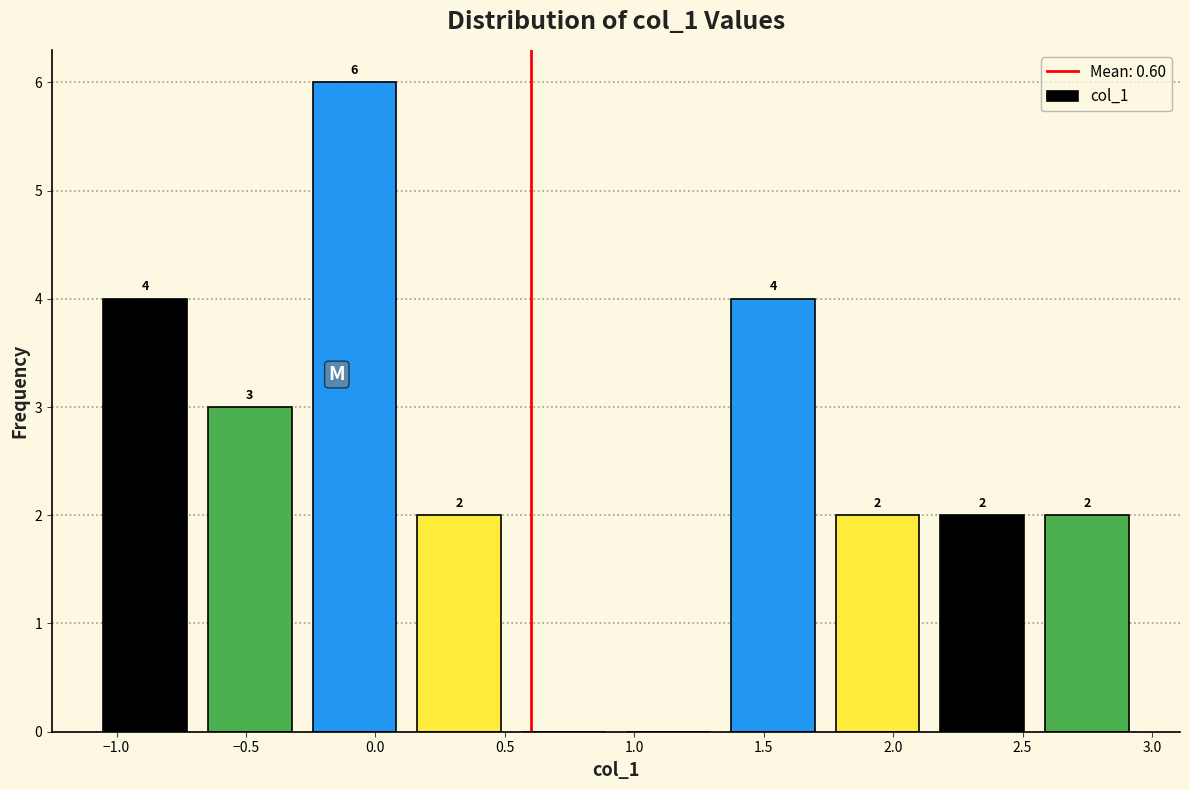

Which range on the x-axis has the tallest bar?

-0.30 to 0.10